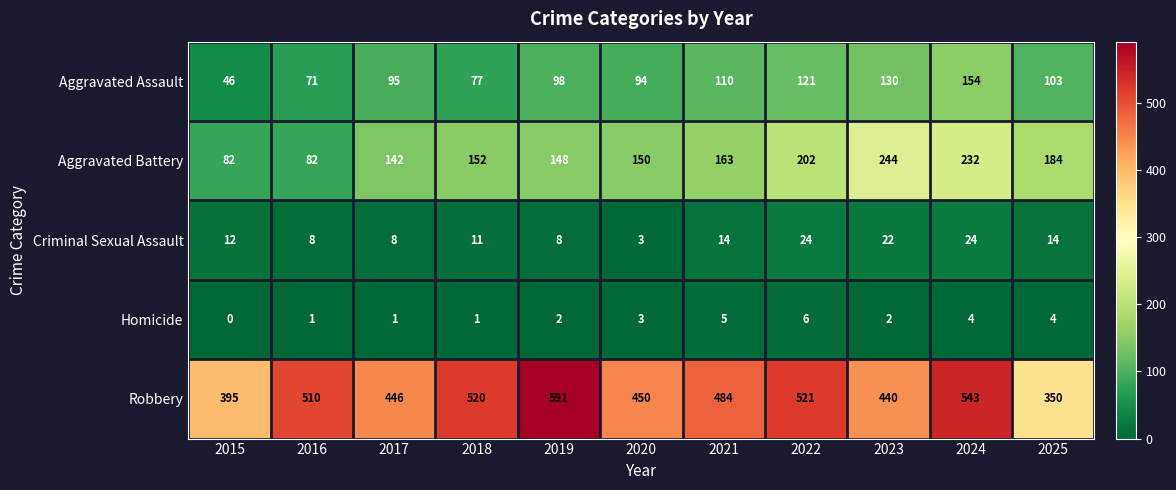

At which category is the sum across all series the highest?

2024